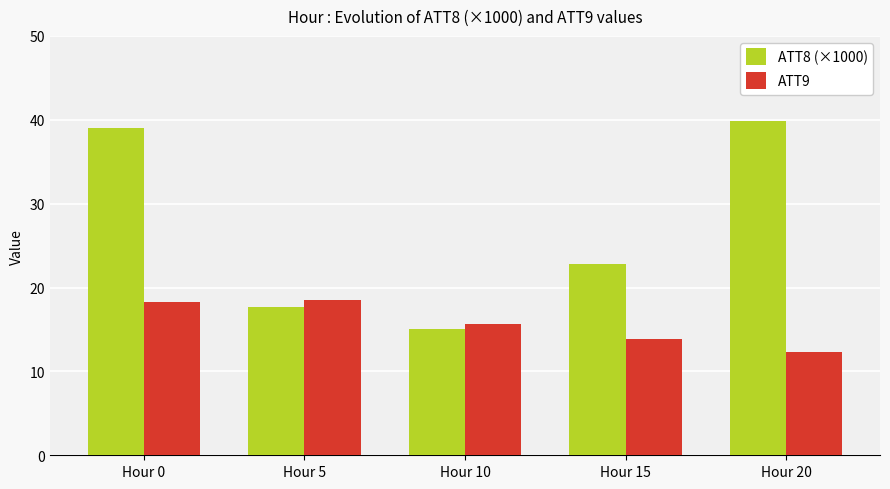

What is the value of the ATT8 (×1000) bar at the 4th from the left?

22.8